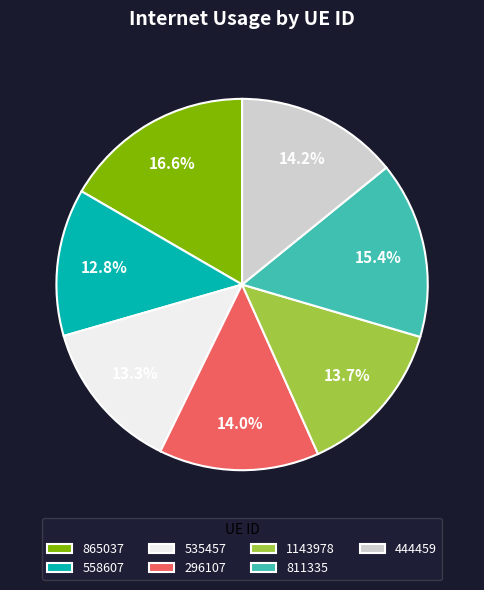

True or false: 296107 accounts for 22% of the total.

False